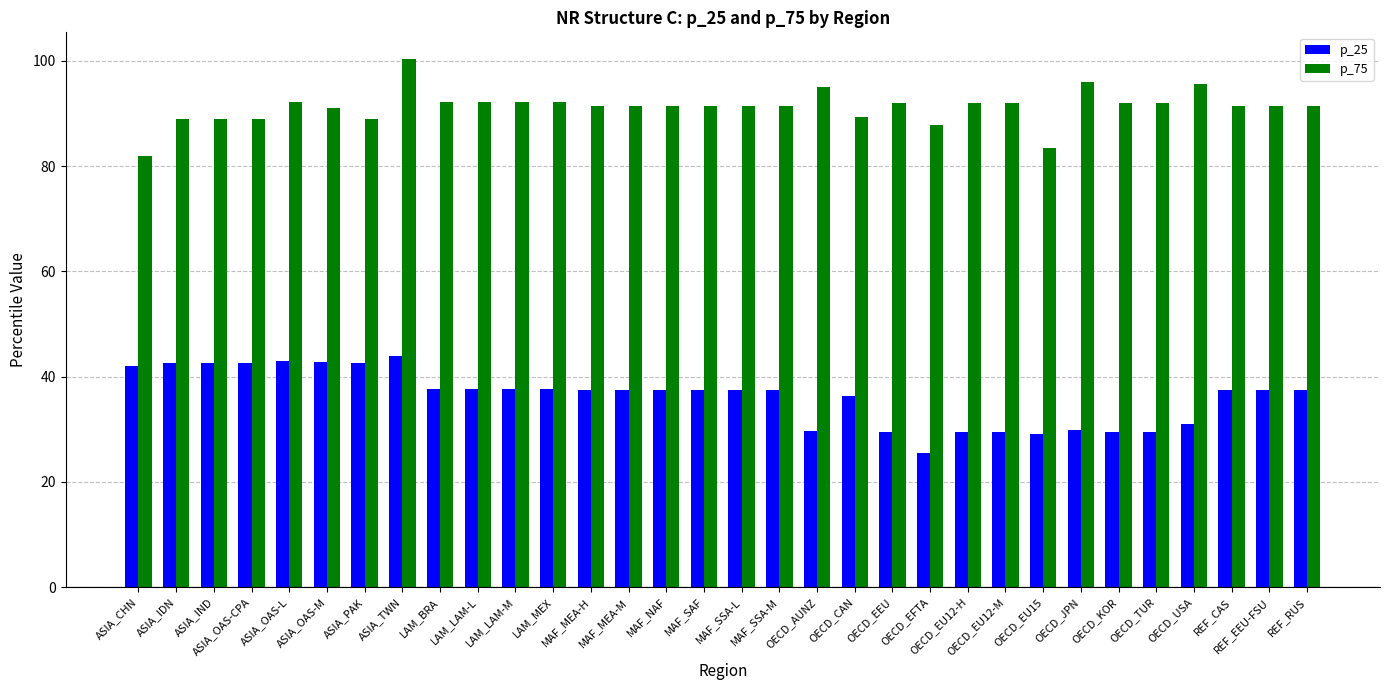

Is it true that p_25 equals 37.7 at LAM_BRA?

True